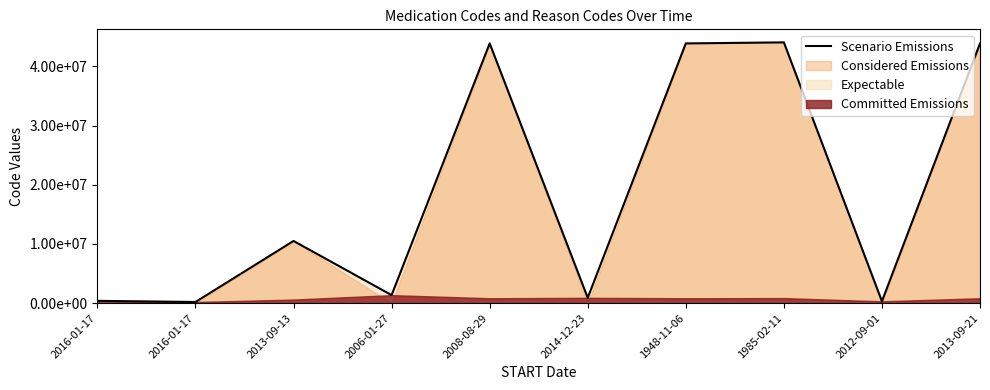

How many lines are shown in the chart?

1